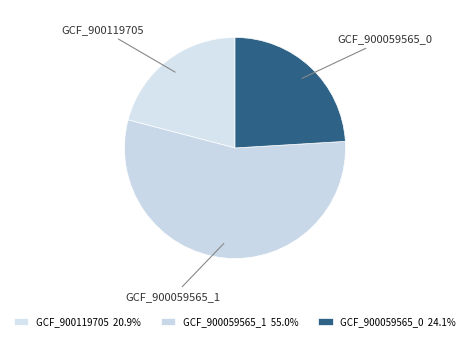

Count the number of slices in the pie.

3